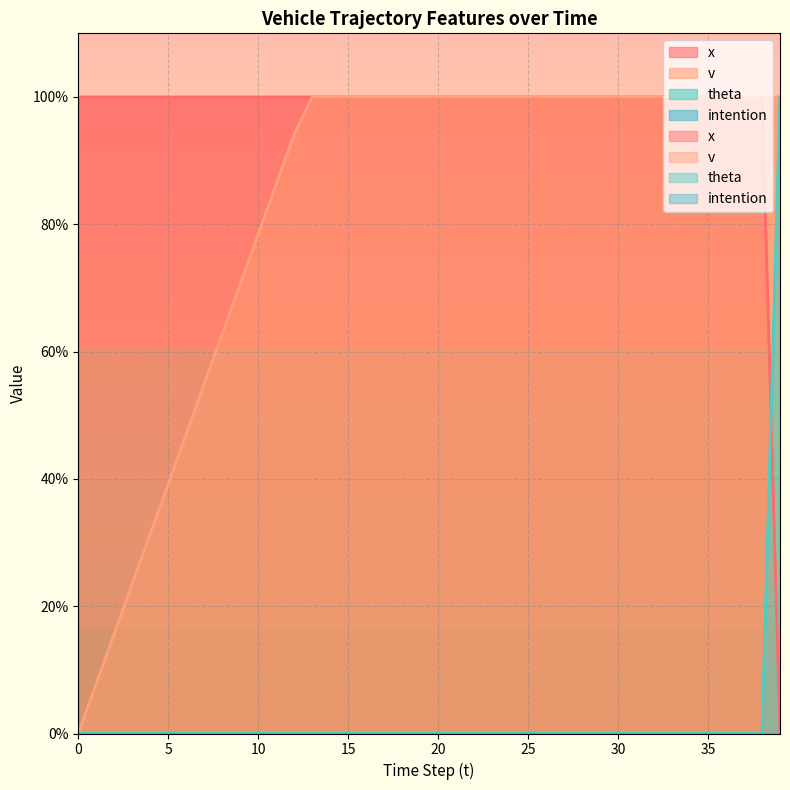

How many data points in v are less than 100?

13